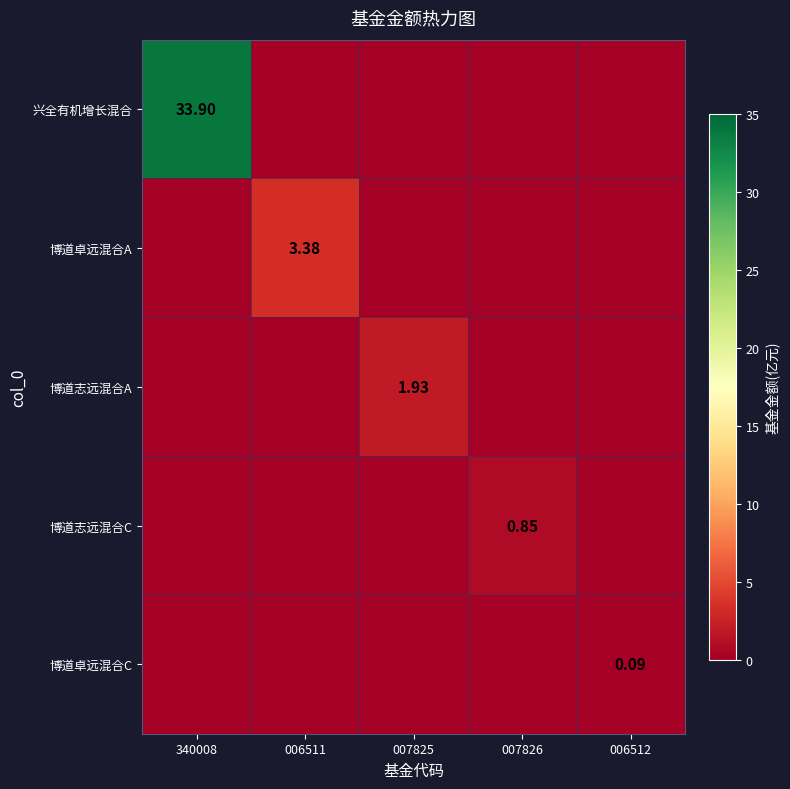

At which category is the sum across all series the highest?

340008